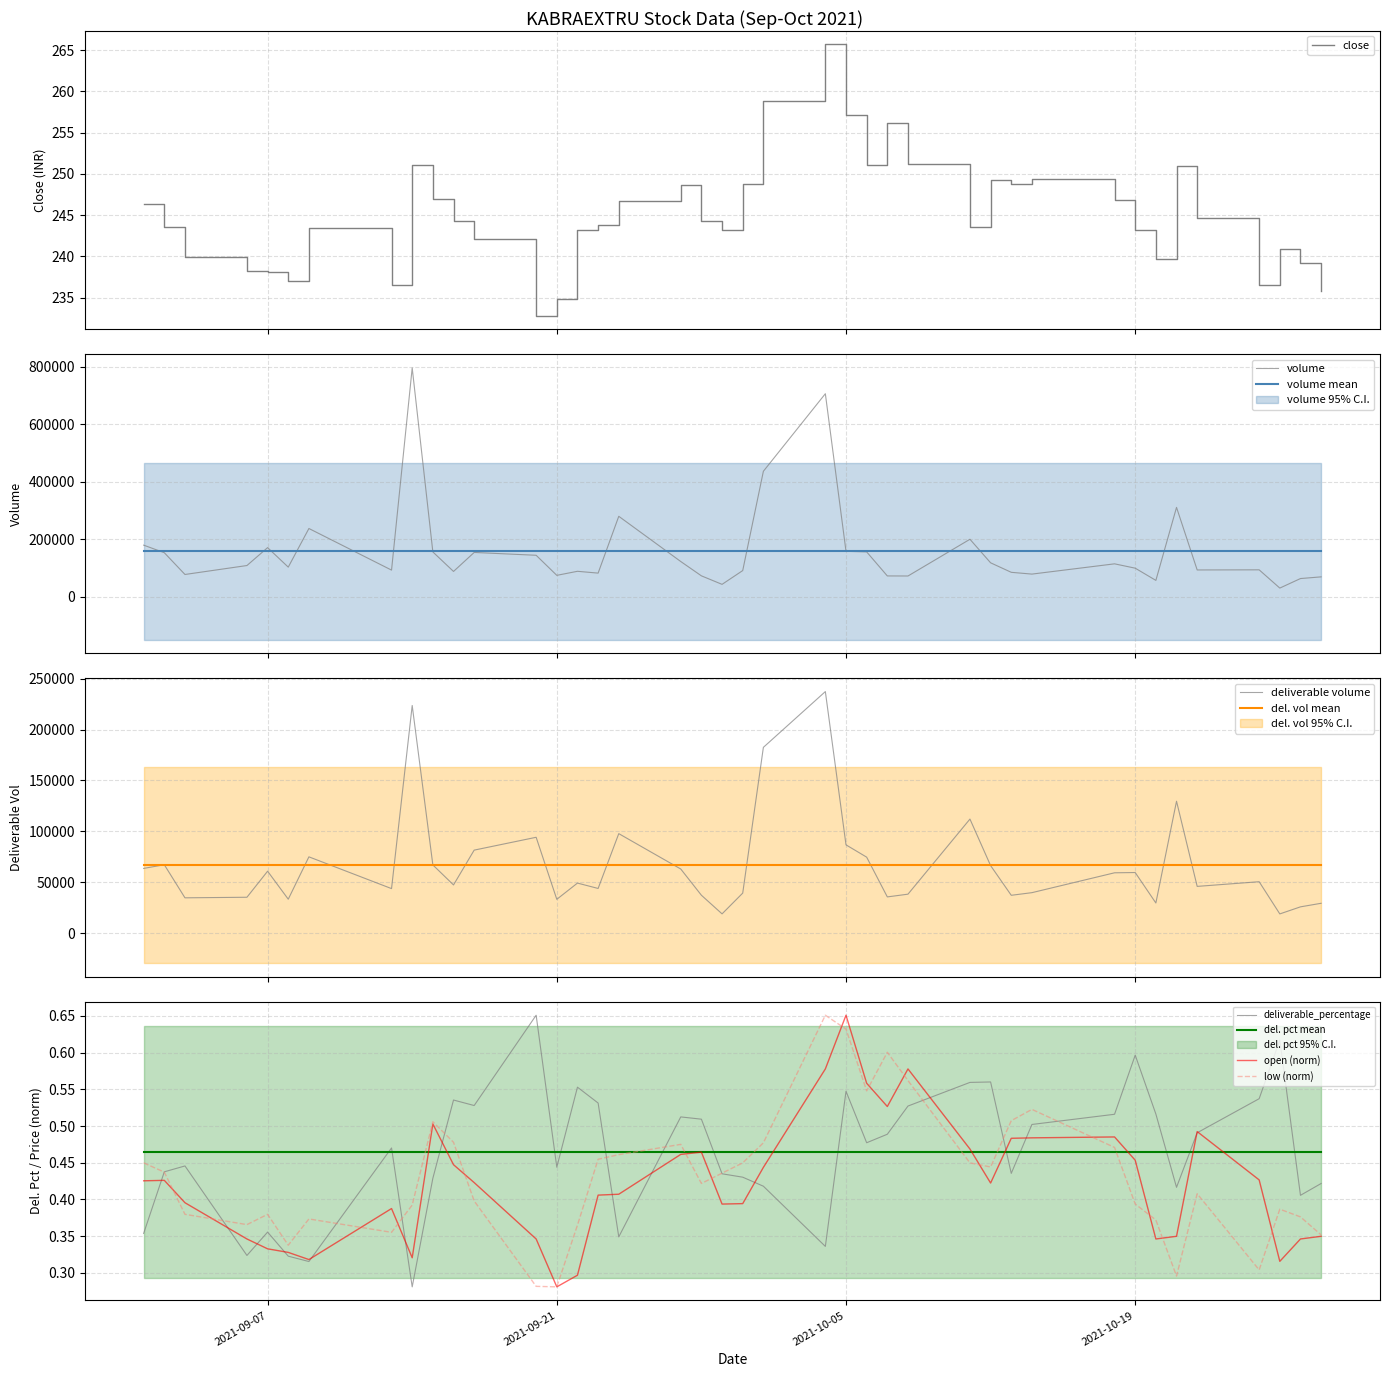

True or false: volume has a value of 103538.0 at deliverable_percentage.

True